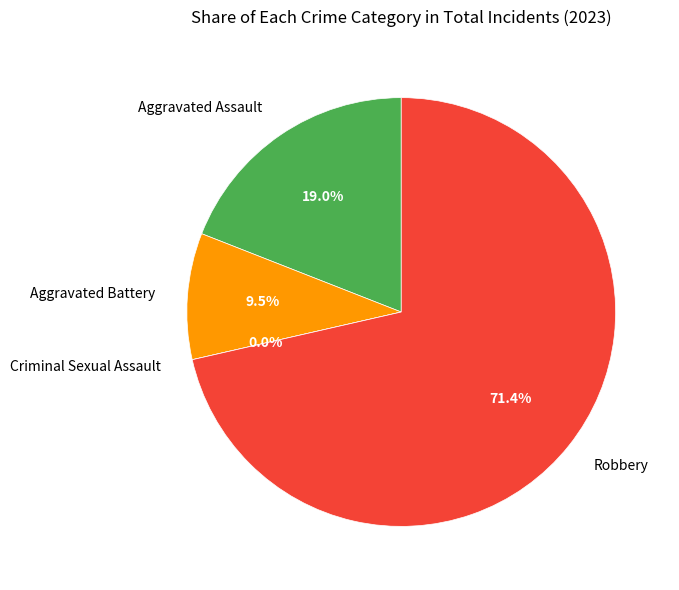

How many segments does this pie chart have?

4